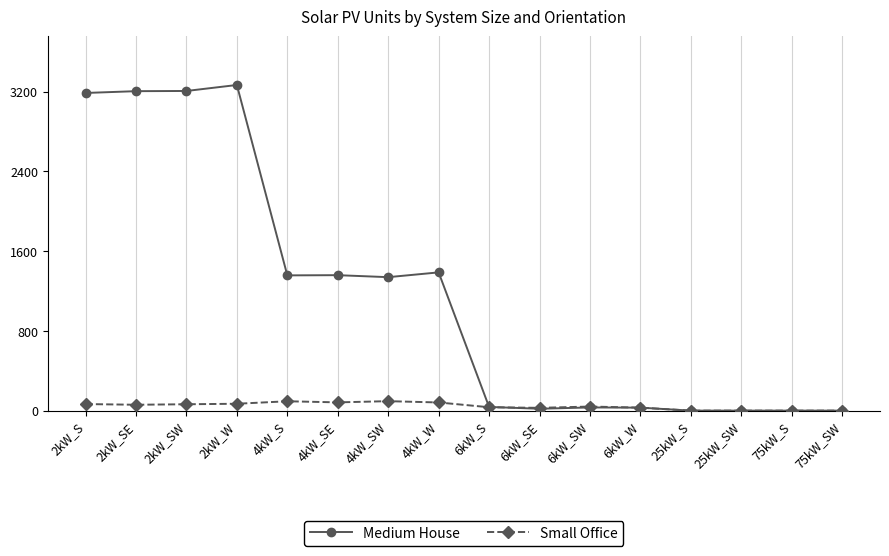

Where does the Small Office series first go above 59?

2kW_S